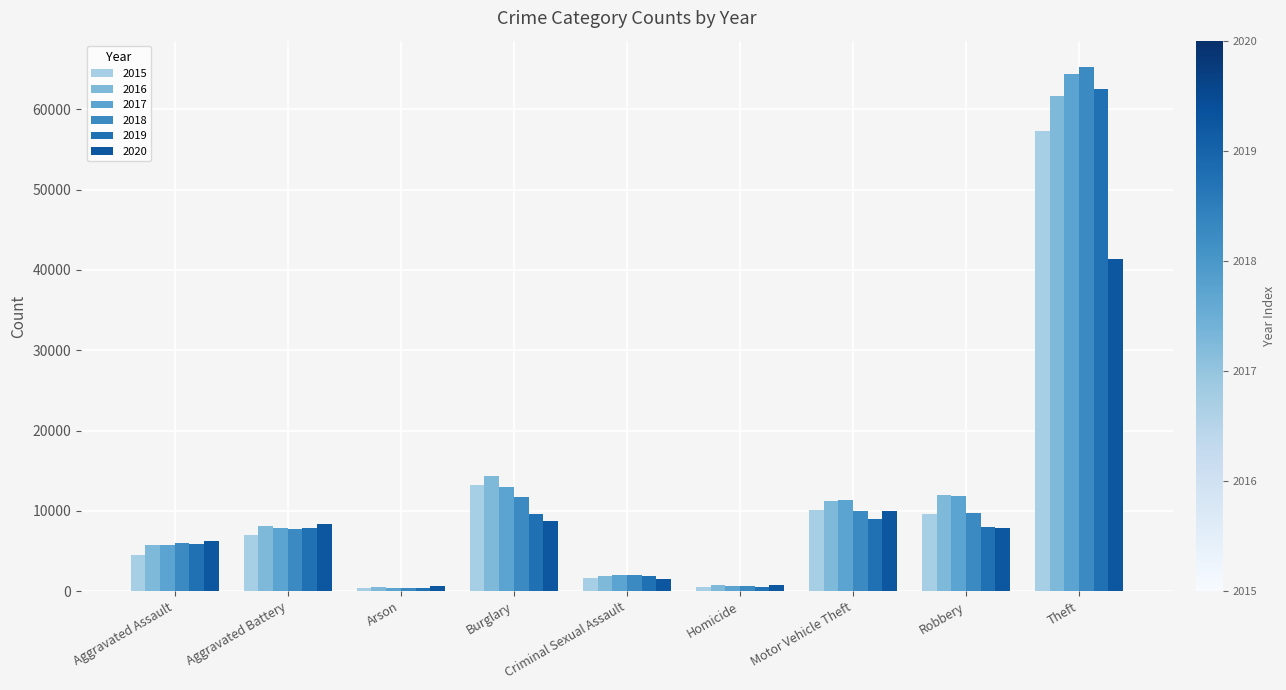

Count the number of data series in this chart.

6